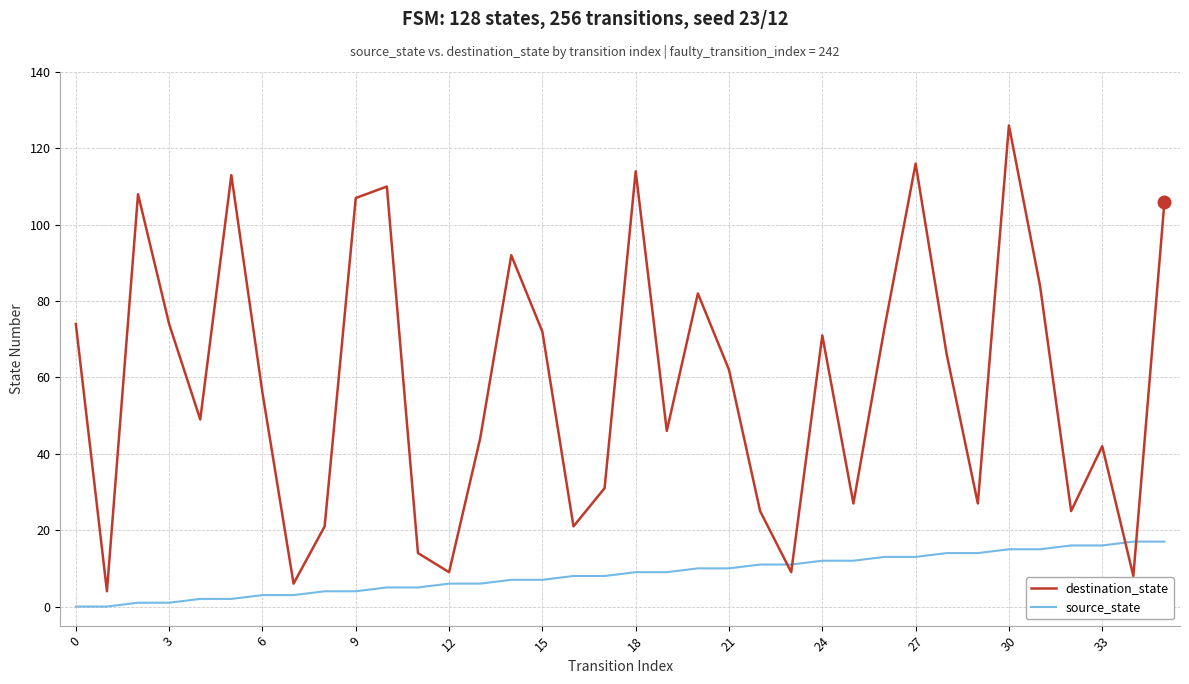

Which series has the largest range (max minus min)?

destination_state